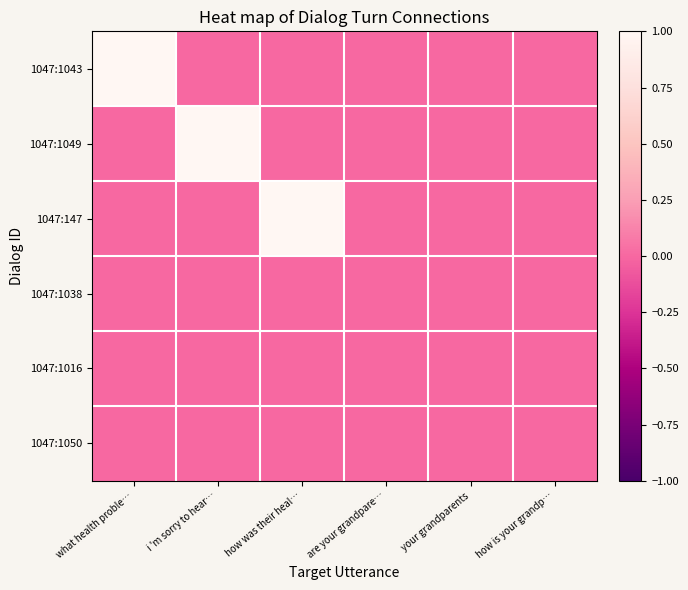

Reading left to right, extract all data points from this chart.

1047:1043: what health proble…=1	i 'm sorry to hear…=0	how was their heal…=0	are your grandpare…=0	your grandparents=0	how is your grandp…=0
1047:1049: what health proble…=0	i 'm sorry to hear…=1	how was their heal…=0	are your grandpare…=0	your grandparents=0	how is your grandp…=0
1047:147: what health proble…=0	i 'm sorry to hear…=0	how was their heal…=1	are your grandpare…=0	your grandparents=0	how is your grandp…=0
1047:1038: what health proble…=0	i 'm sorry to hear…=0	how was their heal…=0	are your grandpare…=0	your grandparents=0	how is your grandp…=0
1047:1016: what health proble…=0	i 'm sorry to hear…=0	how was their heal…=0	are your grandpare…=0	your grandparents=0	how is your grandp…=0
1047:1050: what health proble…=0	i 'm sorry to hear…=0	how was their heal…=0	are your grandpare…=0	your grandparents=0	how is your grandp…=0